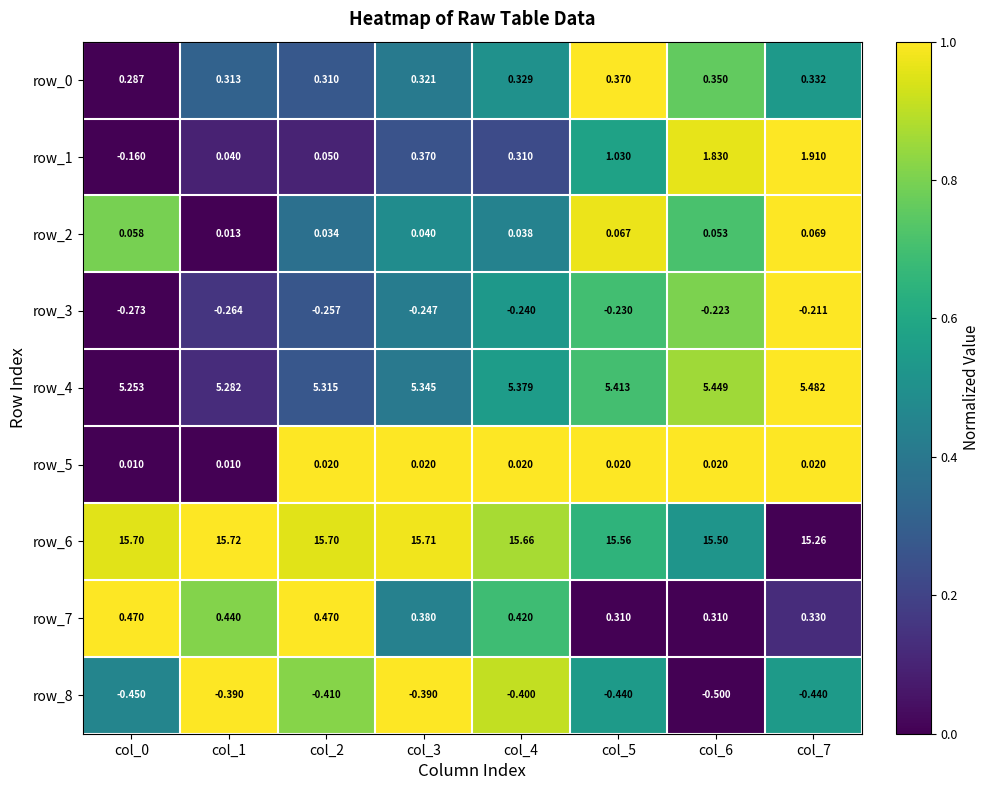

What is the average value of the row_4 series?

0.5